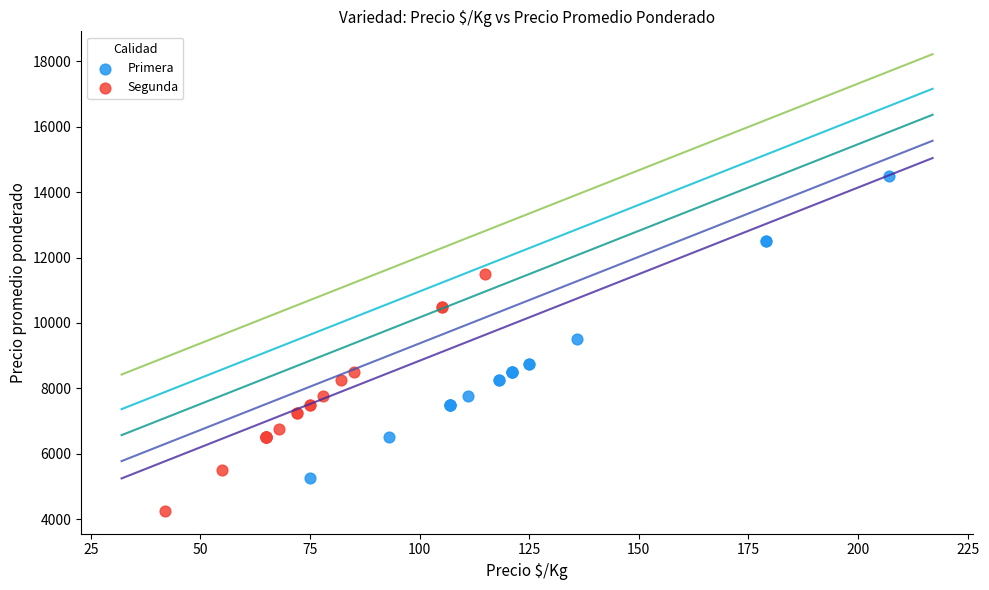

Which series reaches the maximum Y coordinate?

Primera